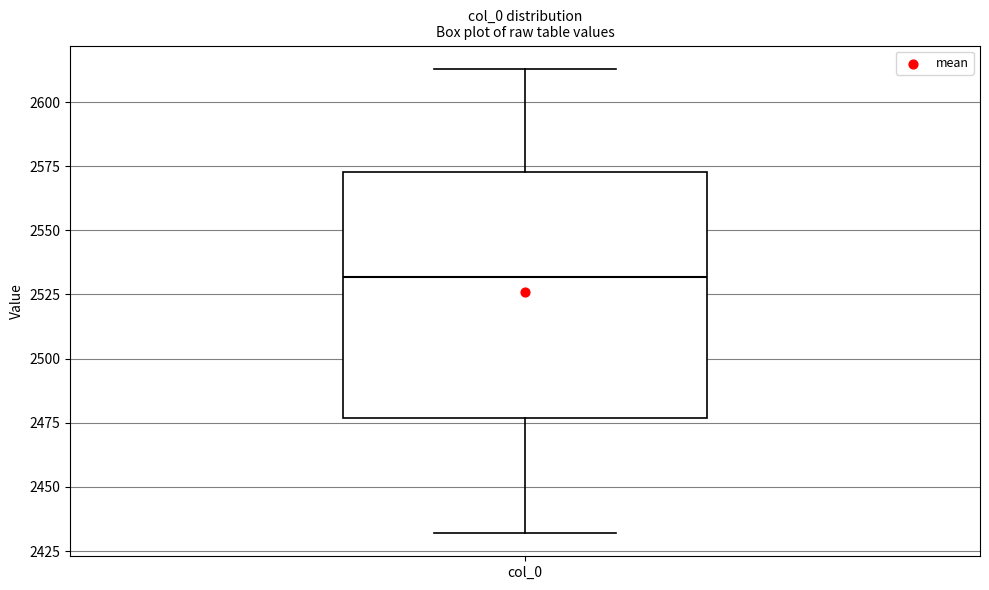

Transcribe this box plot: give where the median line is, the range the box spans, and where the two whiskers end, as read against the y-axis. The values are not printed on the chart, so give them approximately, as read against the axis.

median 2530, box 2475 to 2575, whiskers 2430 to 2615